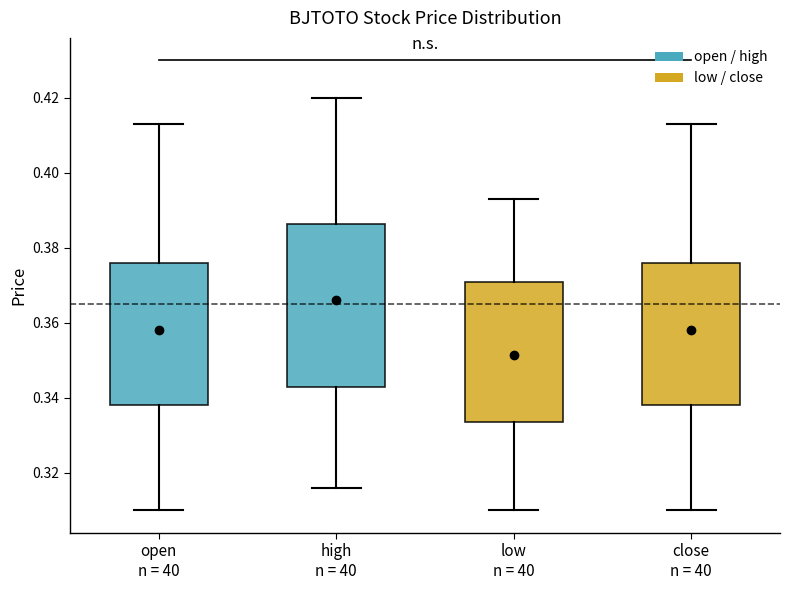

Which box is the tallest, from its lower edge to its upper edge?

high n = 40